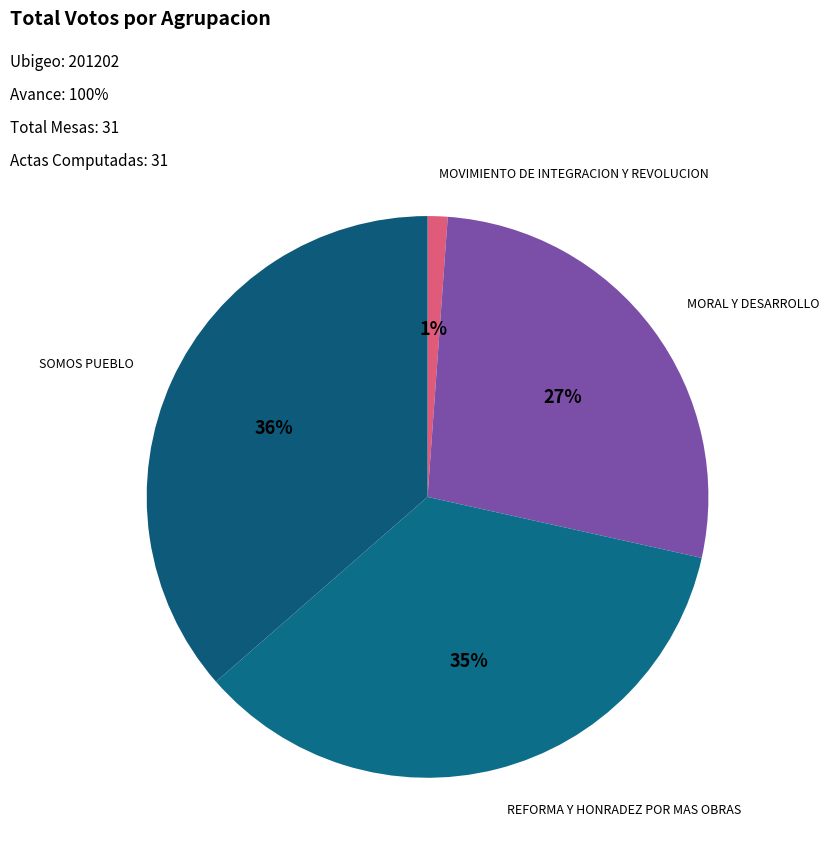

Does SOMOS PUEBLO represent more than half of the total?

No